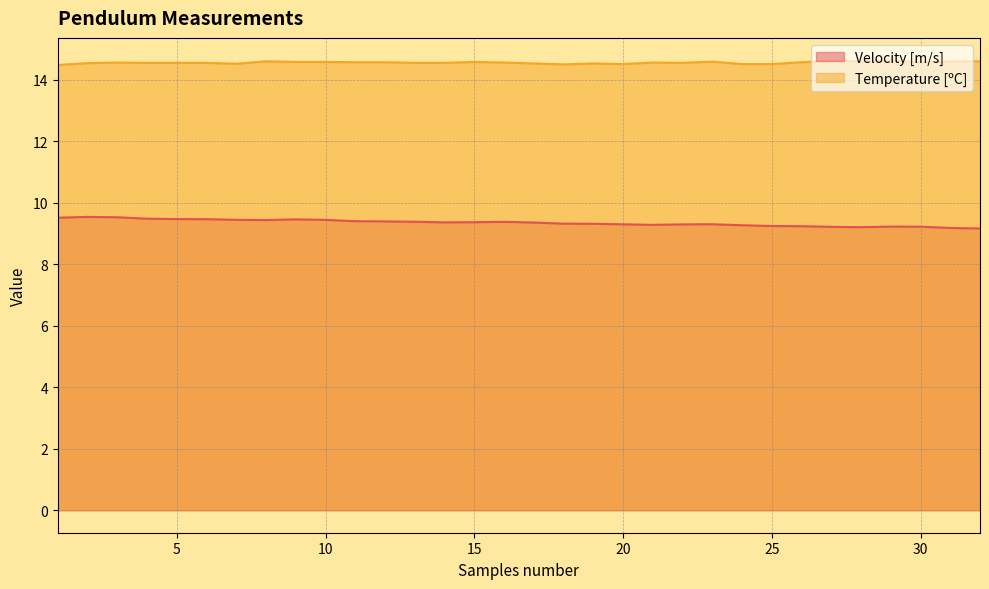

Which category has the highest value across all series?

29